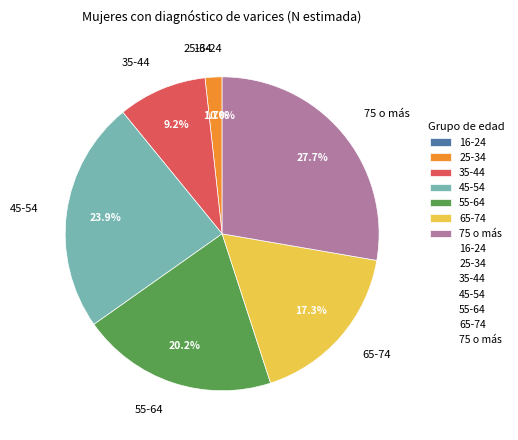

What percentage do 55-64 and 65-74 together represent?

37.5%